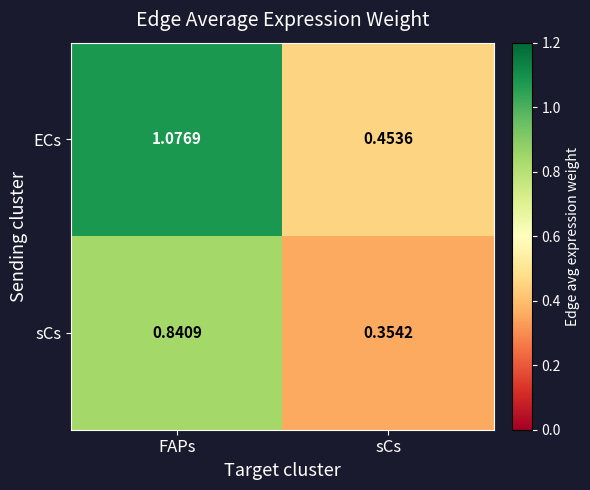

Which series has the largest total across all categories?

ECs